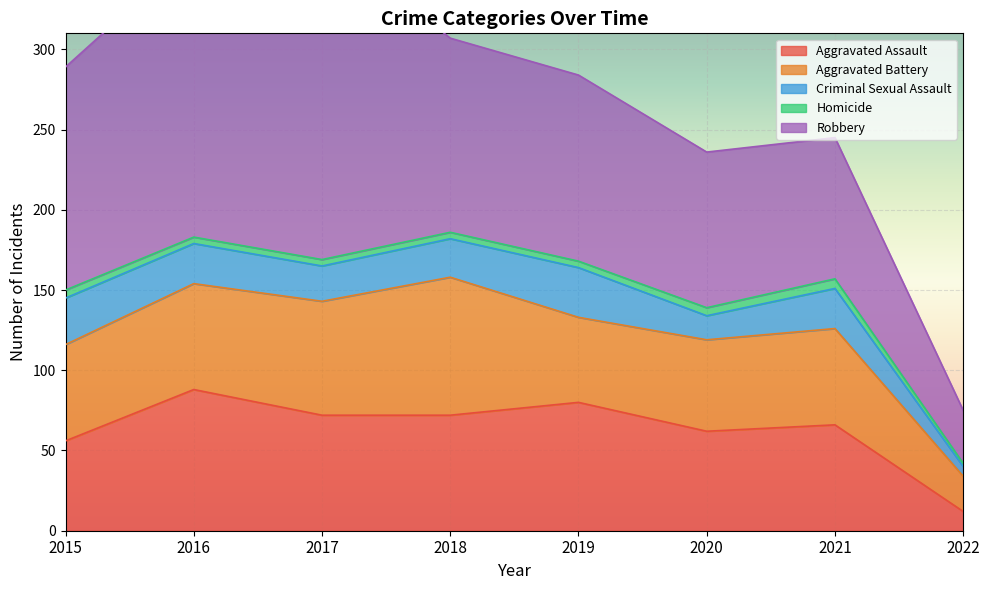

What is the sum of all Aggravated Assault values?

508